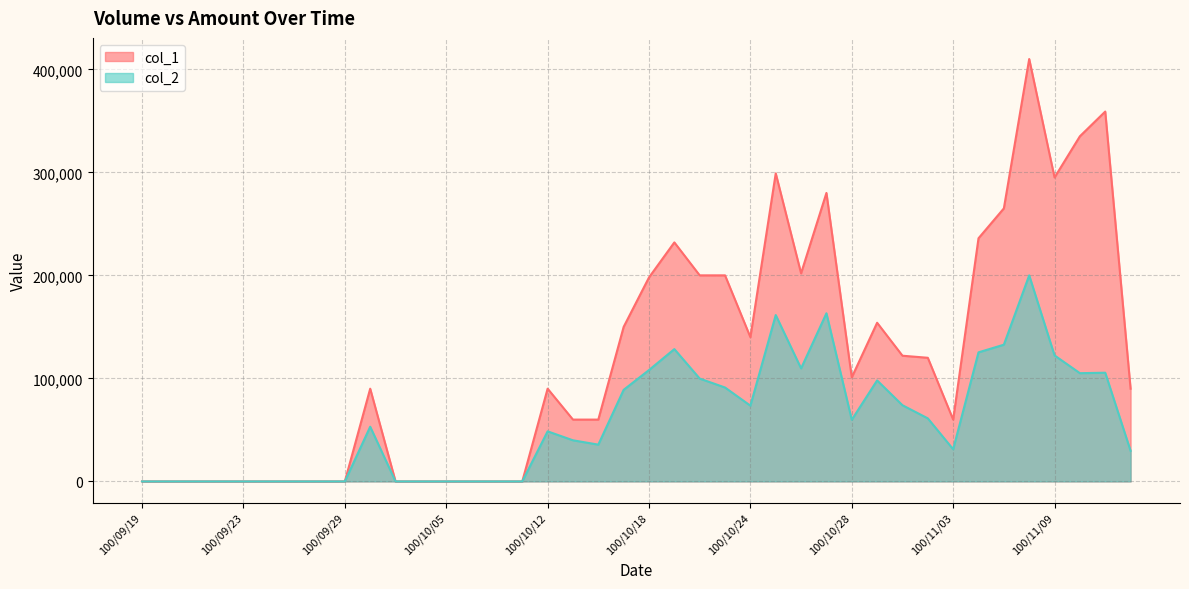

Which label corresponds to the largest value in the chart?

100/11/08